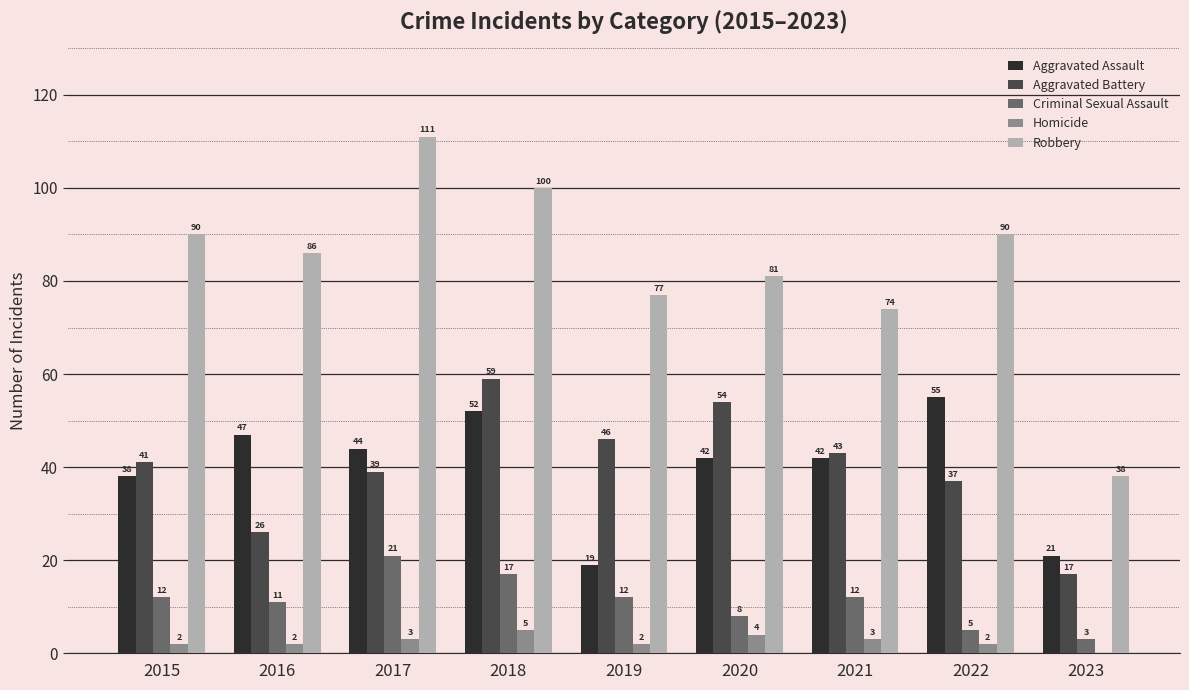

What is the highest value of the Aggravated Assault series?

55